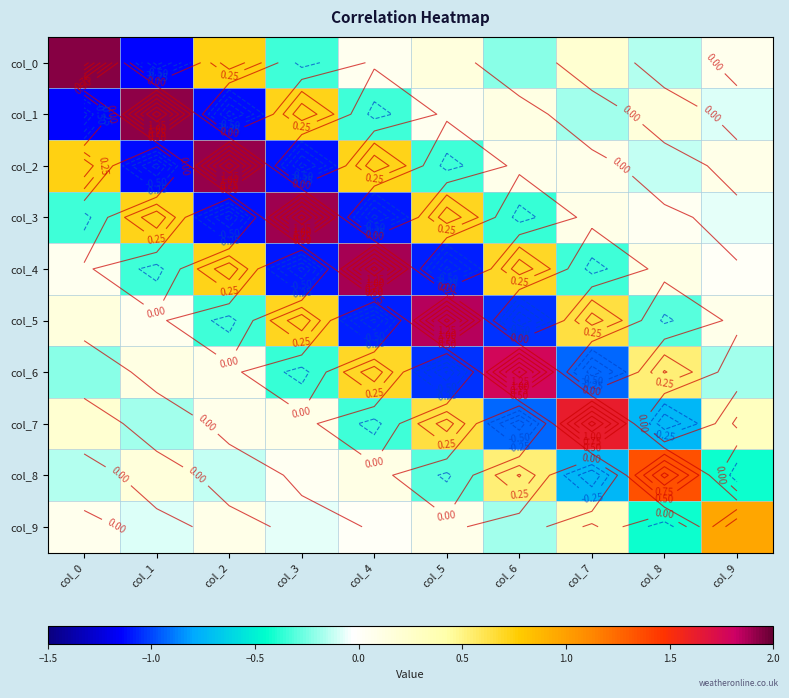

What is the difference between the maximum and minimum values in the col_0 series?

3.1